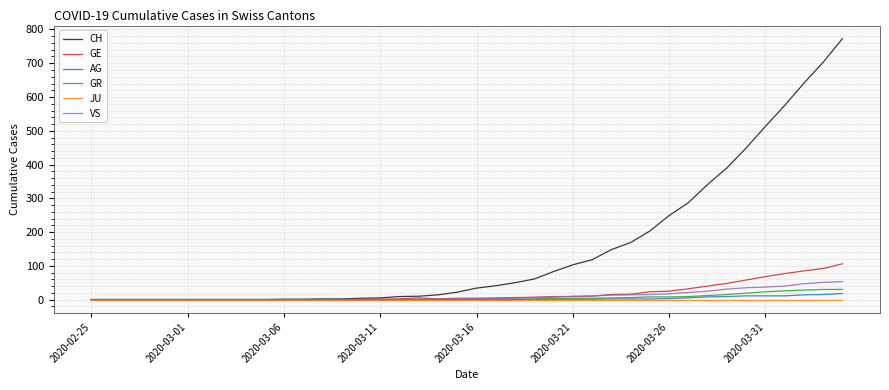

What is the maximum value shown in the chart?

773